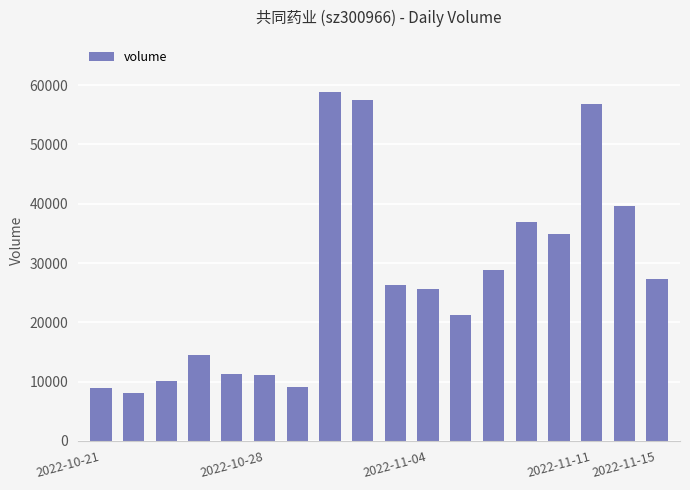

Does the chart contain any negative values?

No